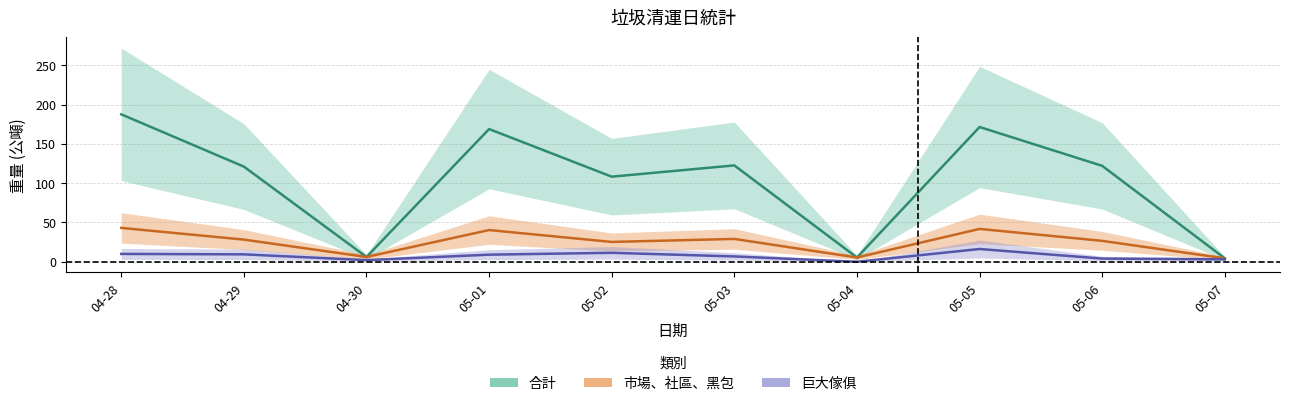

True or false: 巨大傢俱 has a value of 9.0 at 05-01.

True